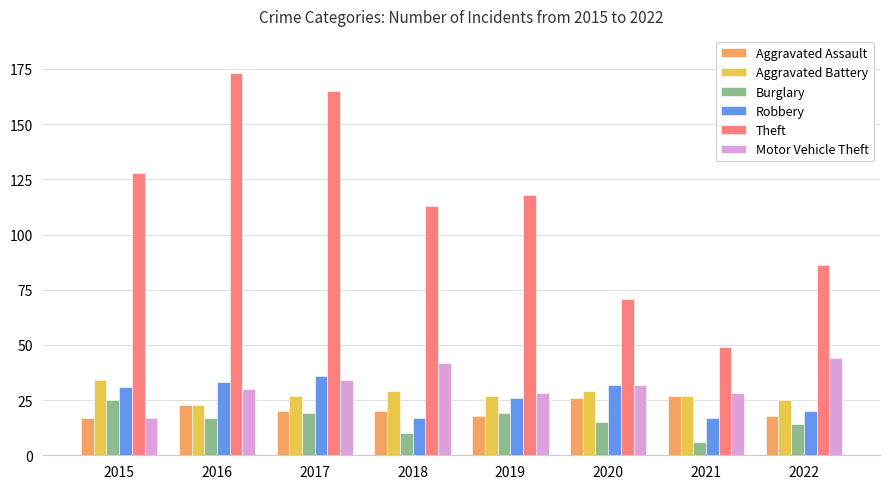

What is the sum of the Aggravated Battery values at 2015 and 2021?

61